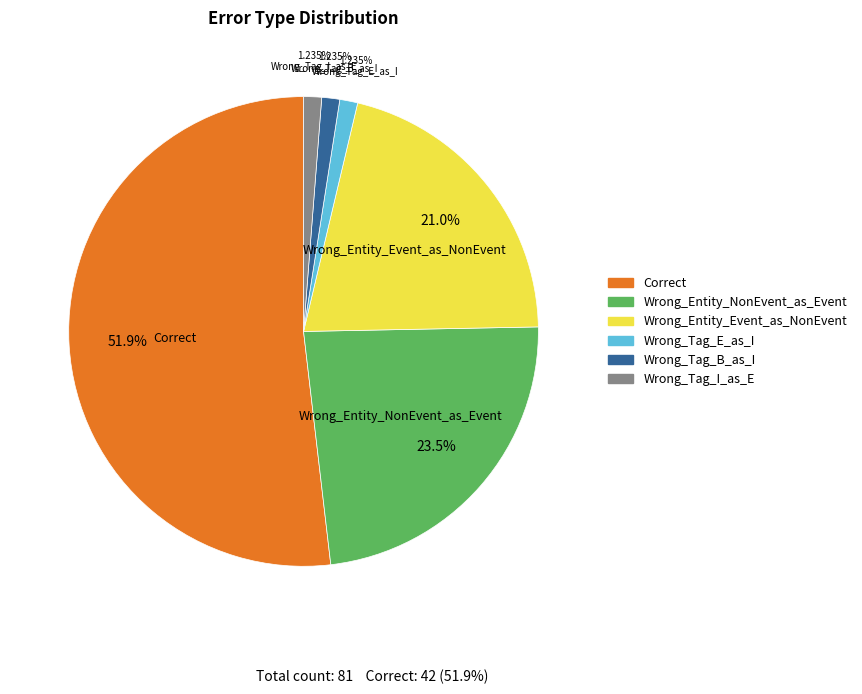

How many segments does this pie chart have?

6